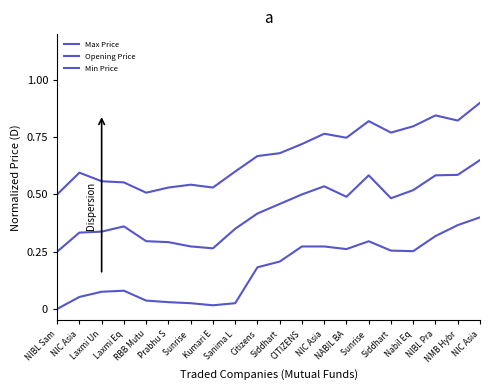

How many interior local valleys does the Min Price series have?

3